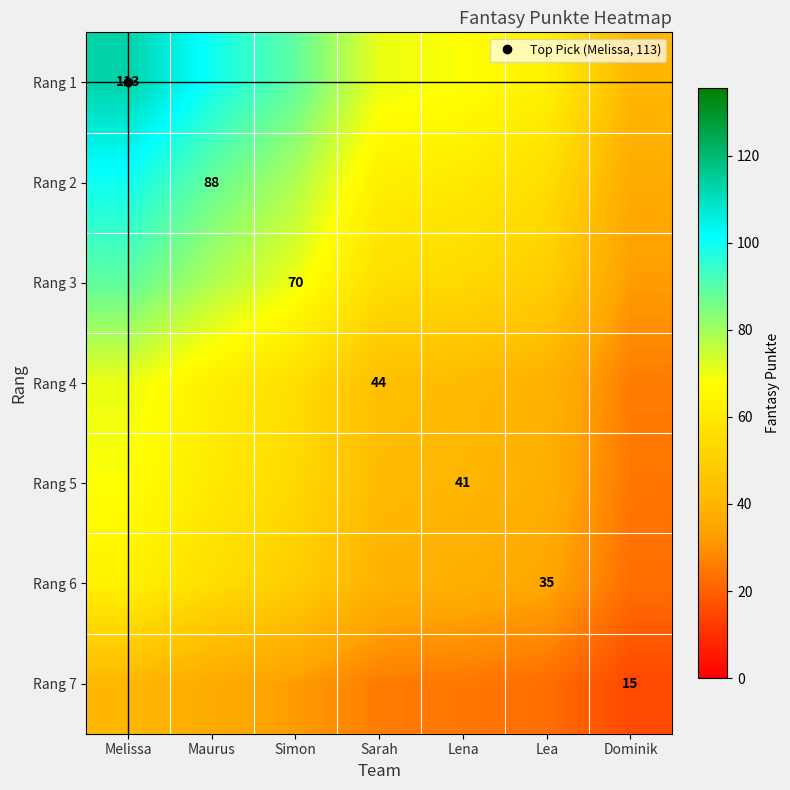

Rank the categories by Rang 7 value from lowest to highest.

Dominik, Lea, Lena, Sarah, Simon, Maurus, Melissa